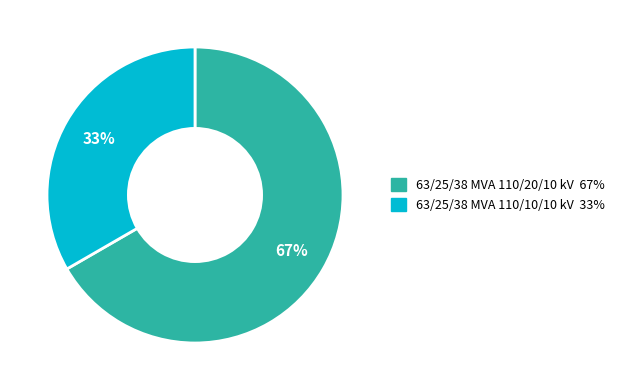

How many segments does this pie chart have?

2